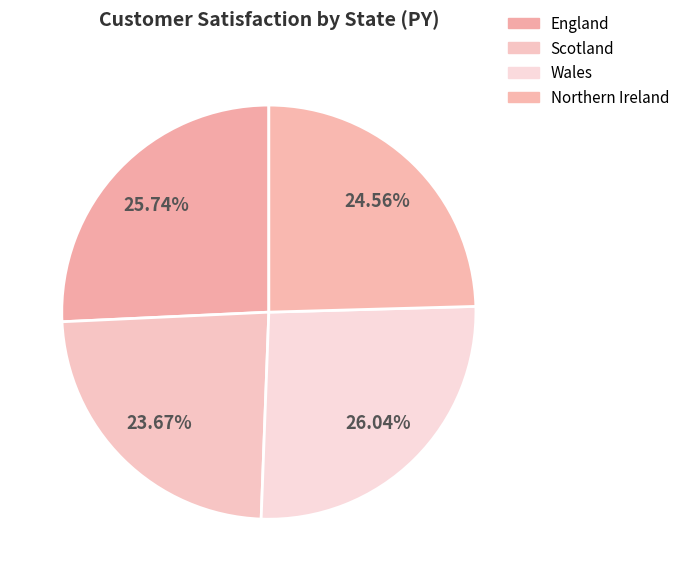

Does any single category account for the majority?

No